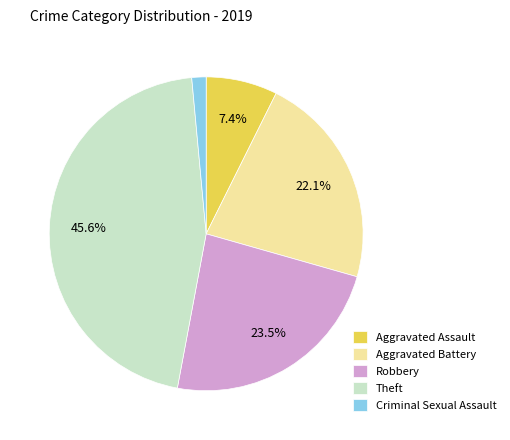

Do Criminal Sexual Assault and Robbery together represent more than half of the pie?

No